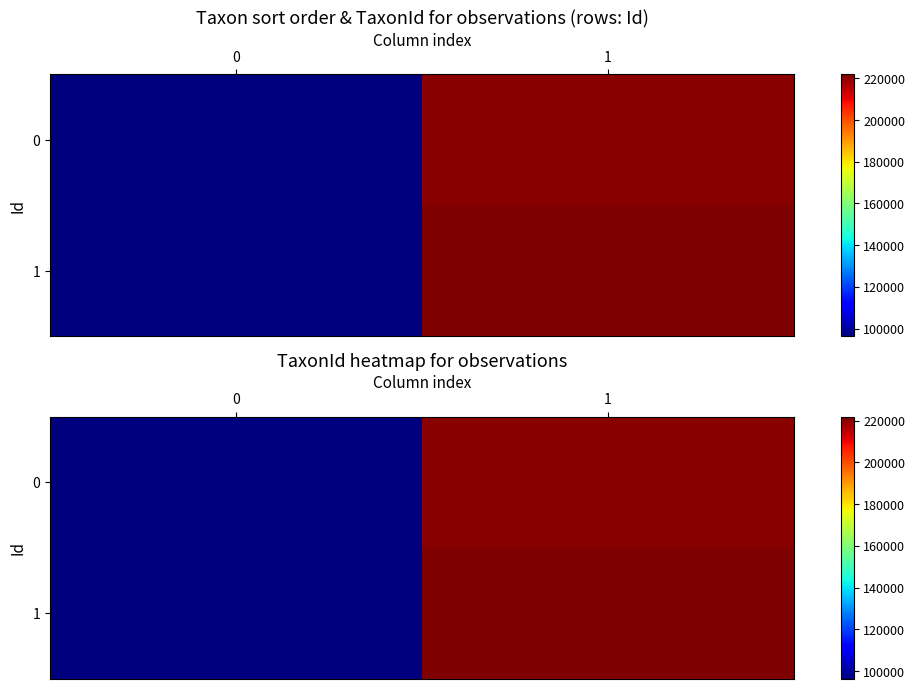

How many data points in 1 are less than 221952?

1